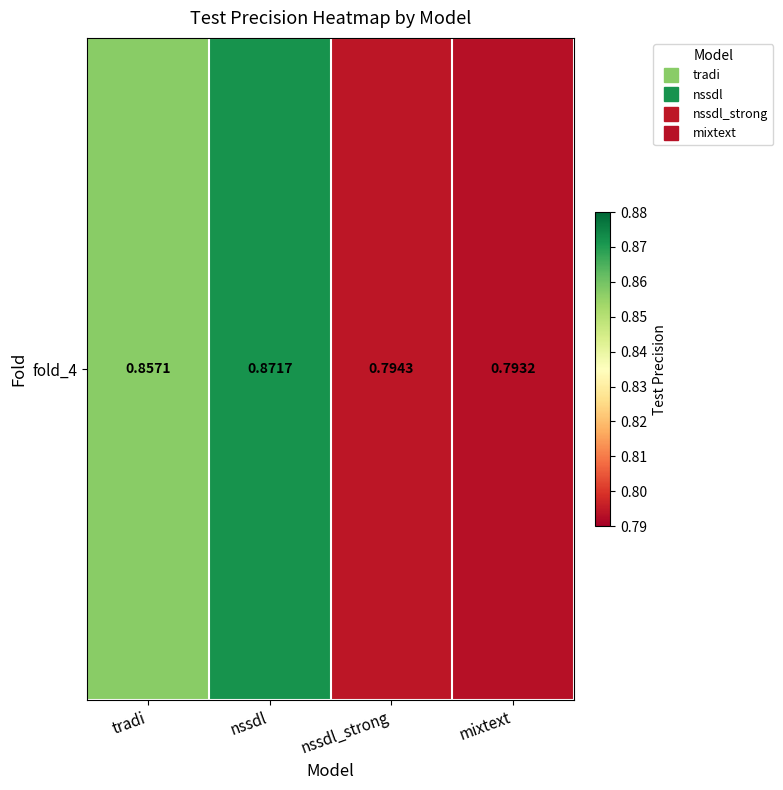

What is the minimum value shown in the chart?

0.8